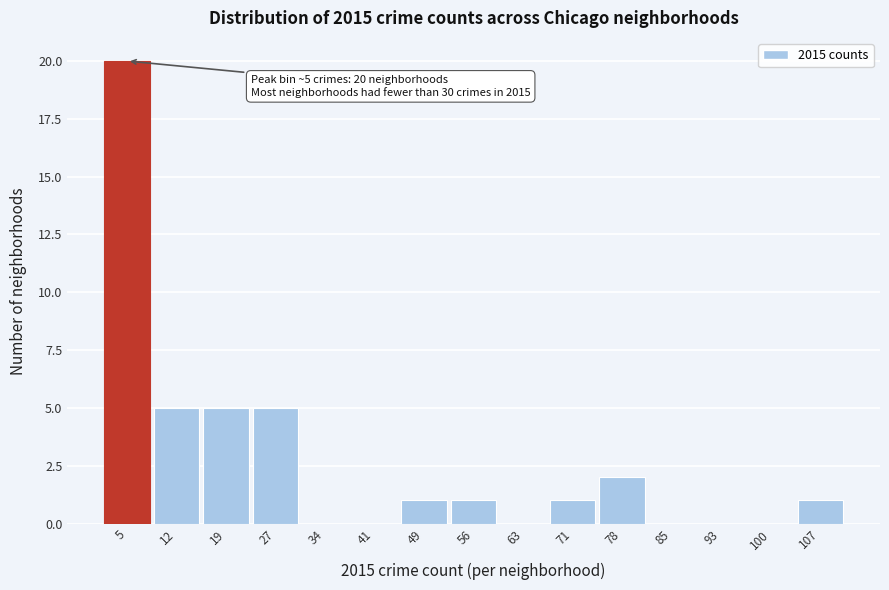

Which range on the x-axis has the tallest bar?

1 to 8